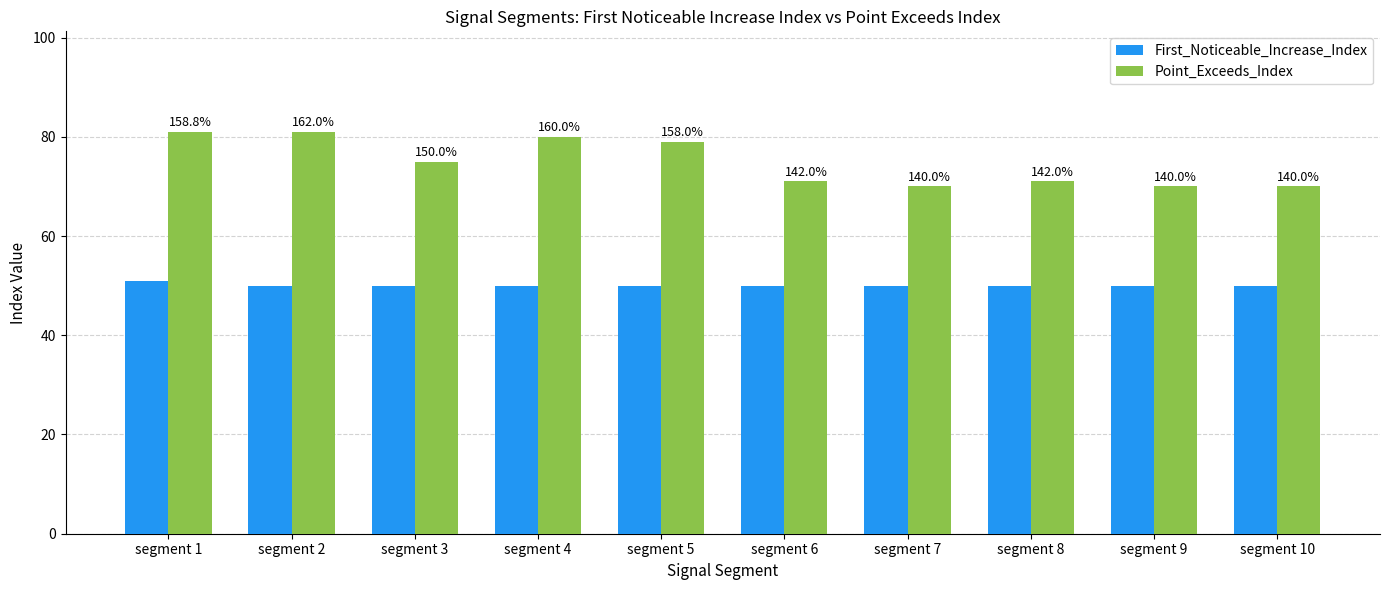

What are all the series names shown in the legend?

First_Noticeable_Increase_Index, Point_Exceeds_Index